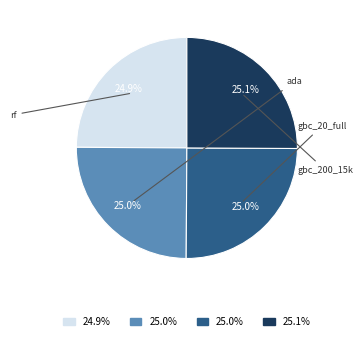

Is there any slice that represents more than half of the pie?

No